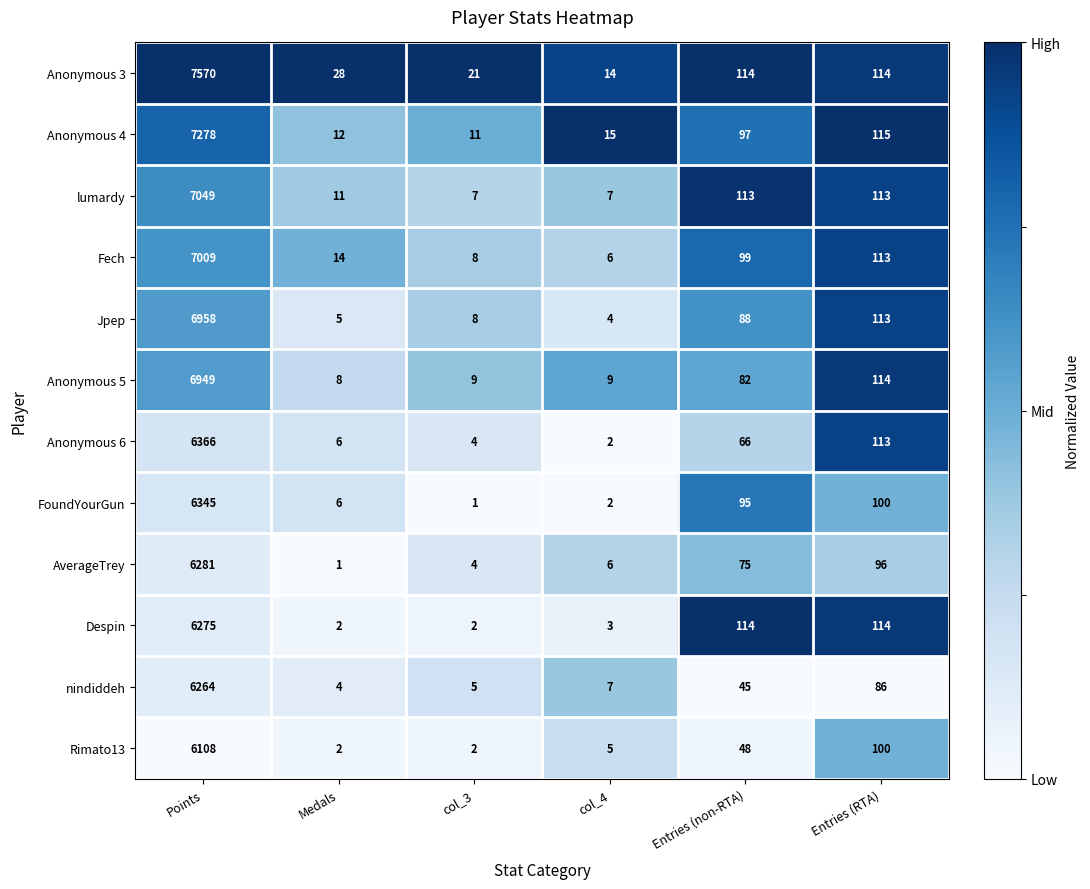

True or false: Anonymous 6 has a value of 23 at Entries (non-RTA).

False